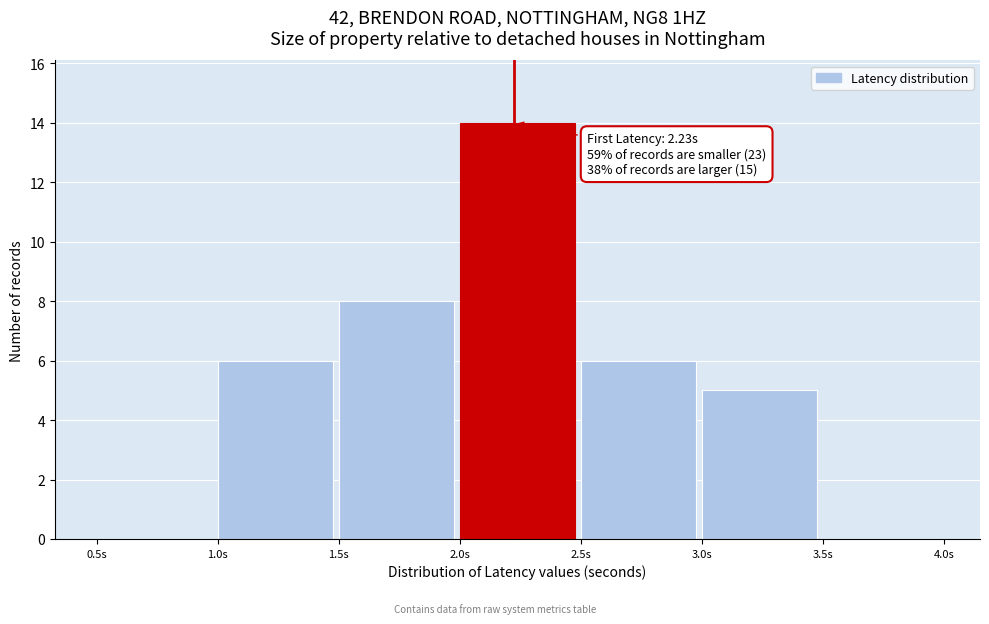

Over which range of the x-axis is the bar tallest?

2.0 to 2.5